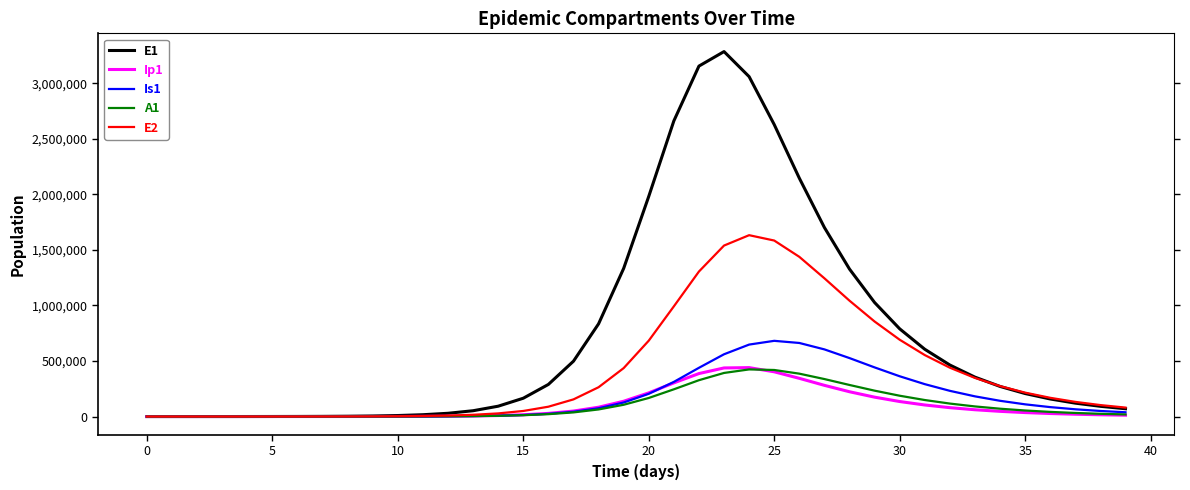

What is the highest value of the E1 series?

3285754.8